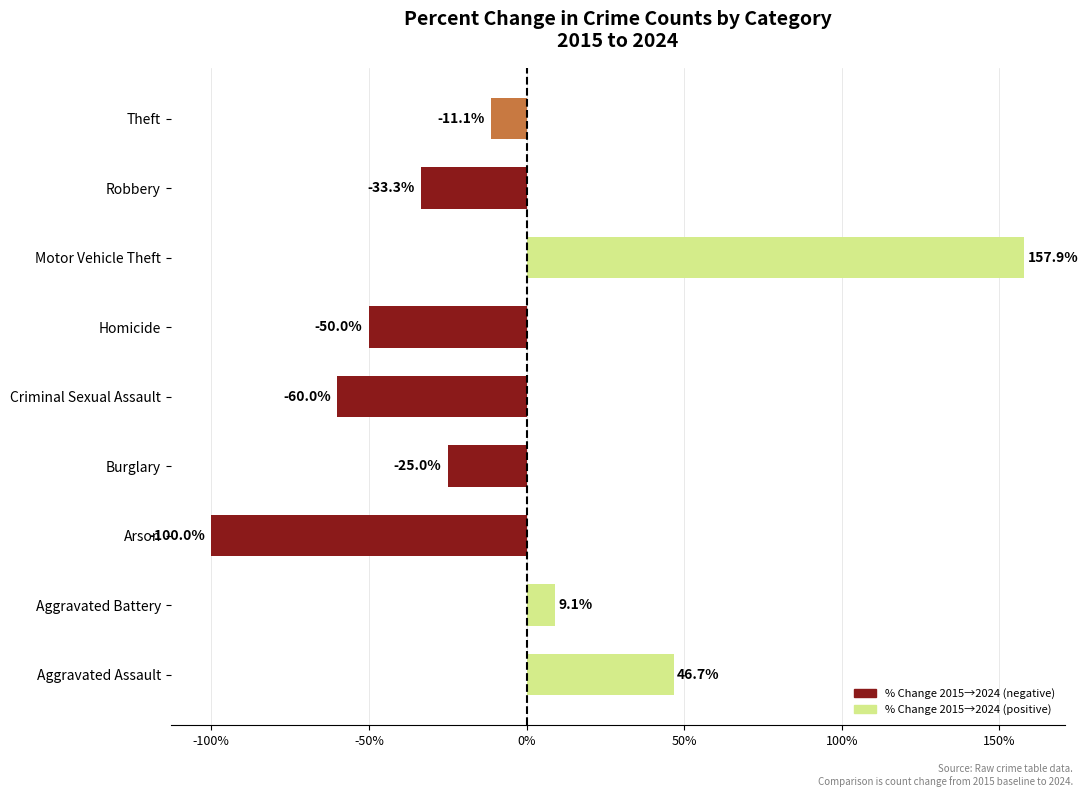

List the labels in order of value, largest first.

Motor Vehicle Theft, Aggravated Assault, Aggravated Battery, Theft, Burglary, Robbery, Homicide, Criminal Sexual Assault, Arson